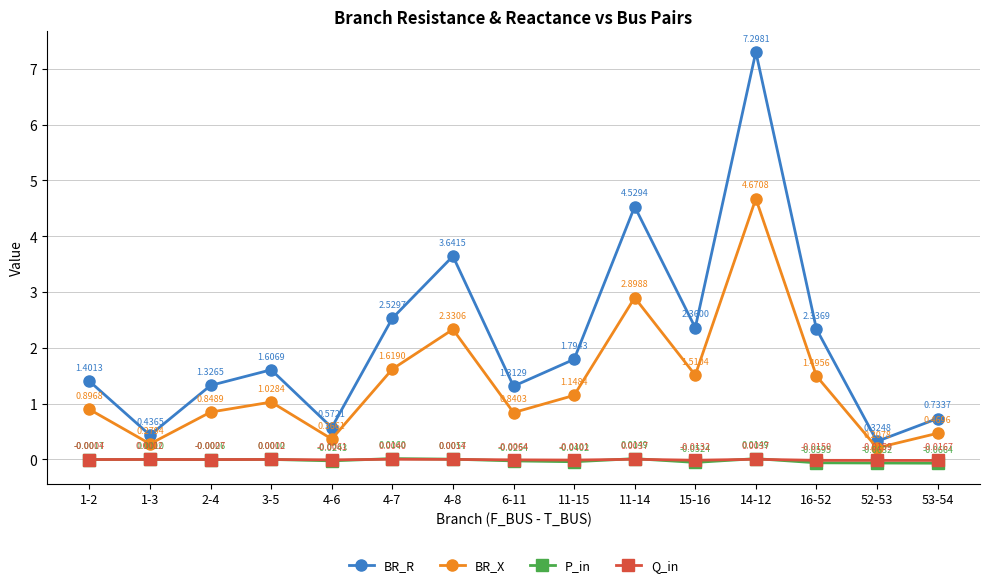

At how many categories does at least one series exceed 3?

3